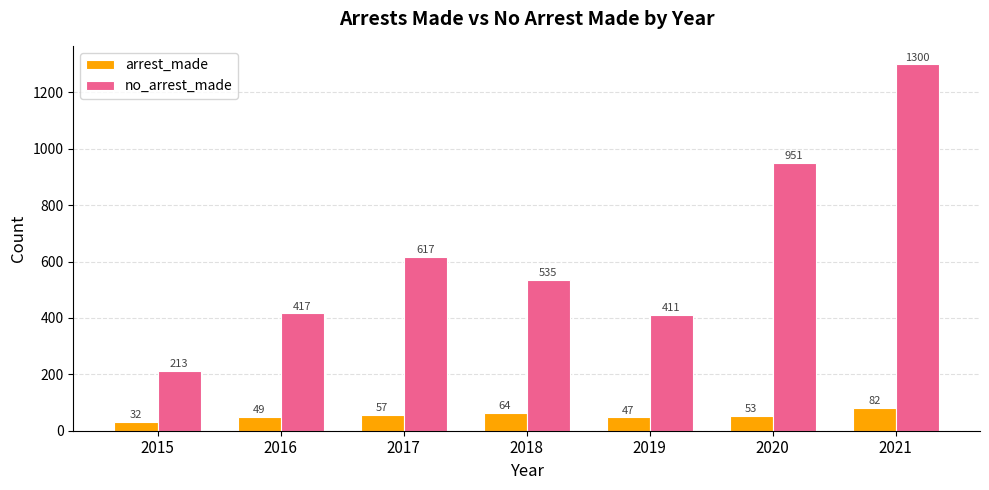

At which category is the sum across all series the highest?

2021